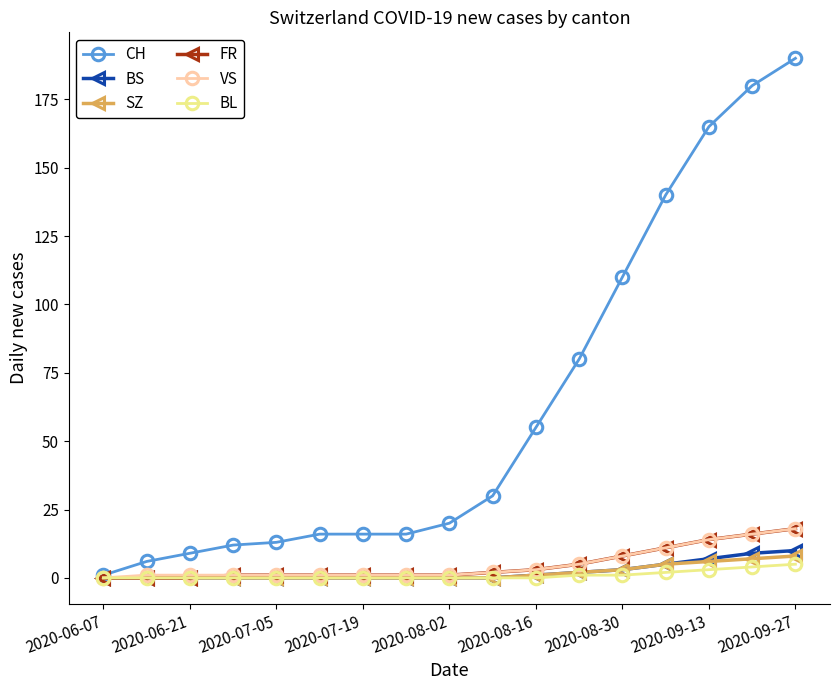

At how many categories does at least one series exceed 41?

7